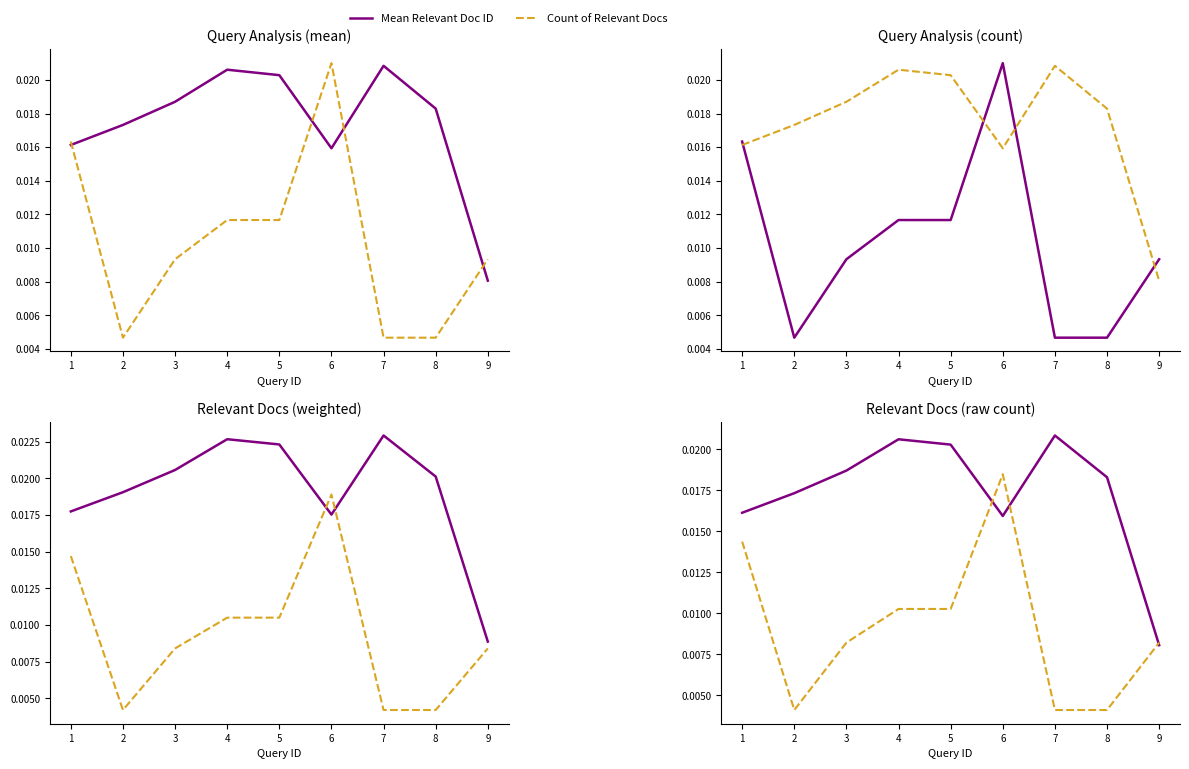

True or false: Count of Relevant Docs has a value of 0.0 at 2.

False